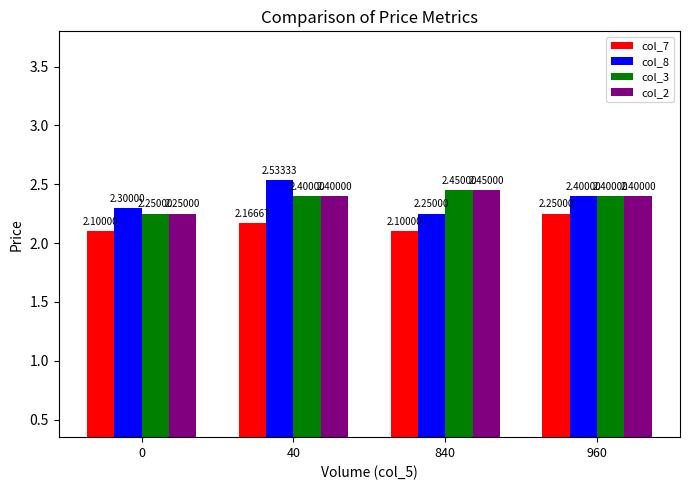

What is the sum of the col_8 values at 960 and 40?

4.9